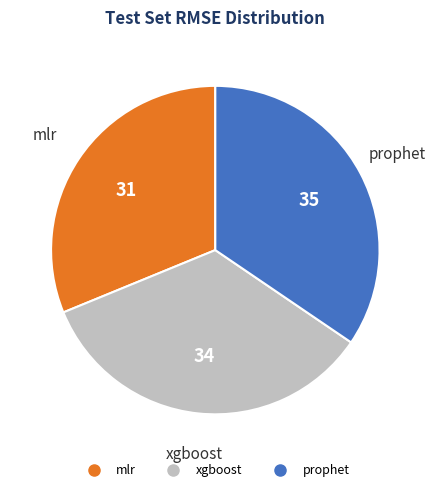

How many slices are in this pie chart?

3